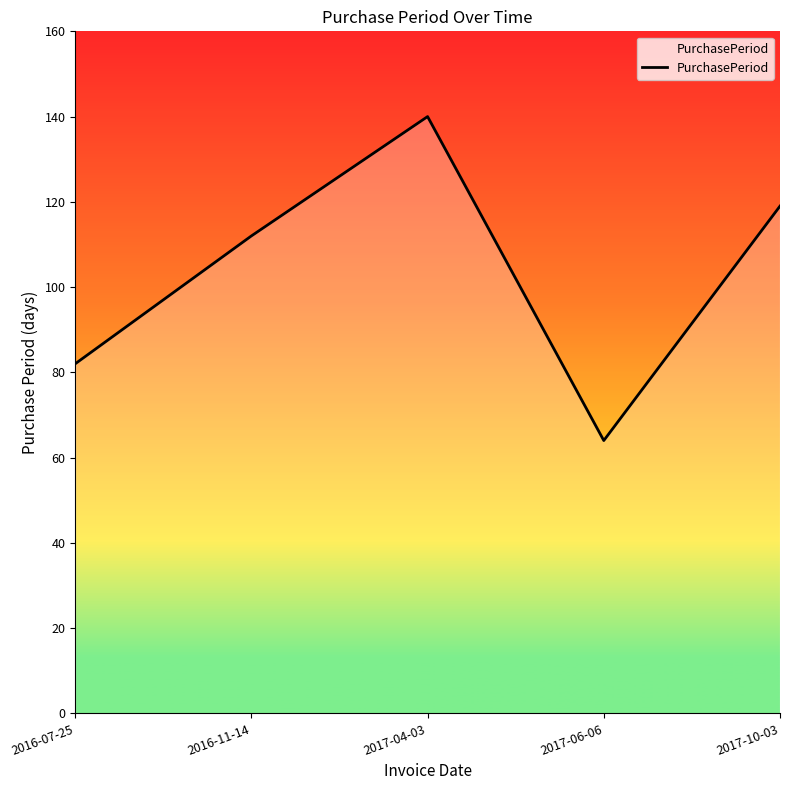

What is the minimum value shown in the chart?

64